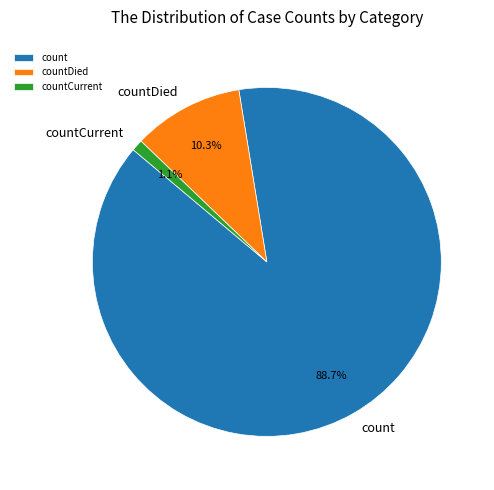

Which slice is the smallest?

countCurrent